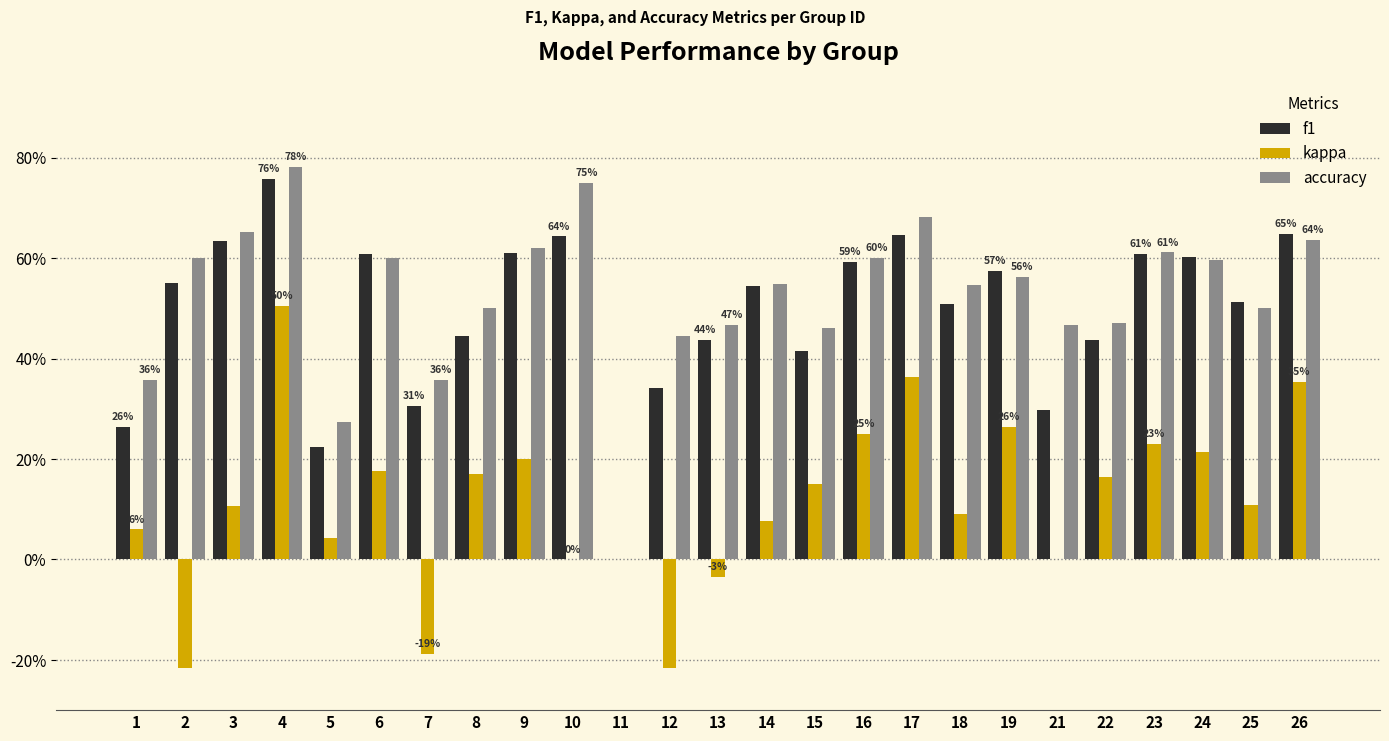

Are the bars horizontal?

No